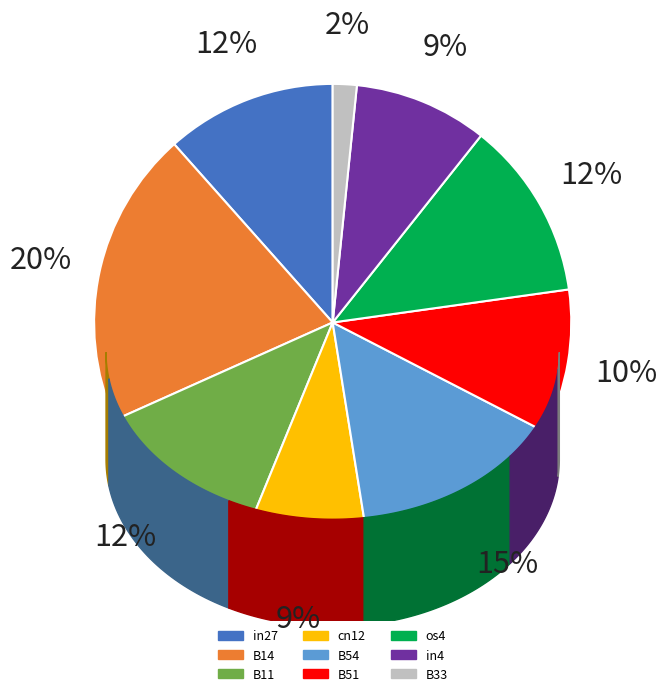

The B54 slice represents 3% of the pie. True or false?

False